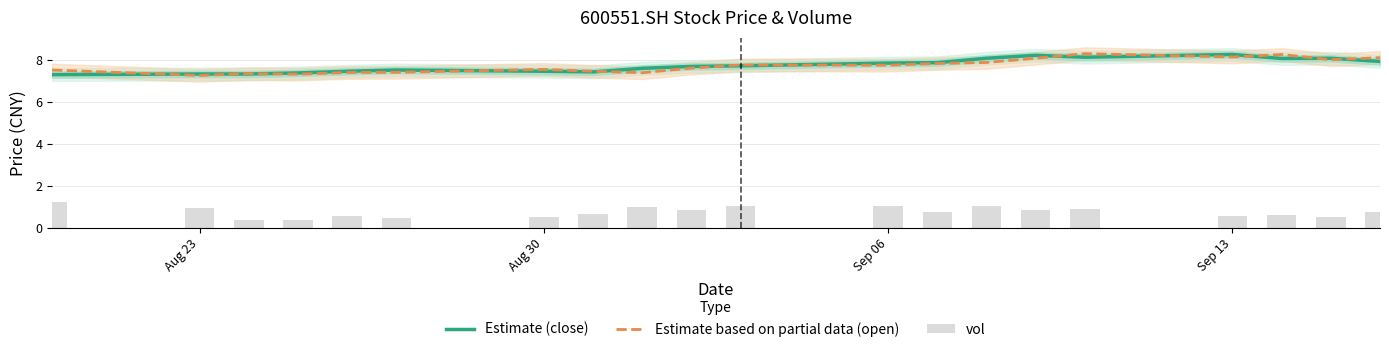

Reading left to right, list all the values displayed in this chart.

Estimate (close): 7.3	7.3	7.3	7.4	7.5	7.5	7.5	7.4	7.6	7.7	7.7	7.8	7.9	8.1	8.2	8.1	8.2	8.1	8.1	7.9
Estimate based on partial data (open): 7.5	7.2	7.3	7.3	7.4	7.4	7.5	7.5	7.4	7.6	7.8	7.7	7.8	7.9	8.1	8.3	8.1	8.2	8.0	8.1
vol: 1.2	0.9	0.4	0.3	0.6	0.5	0.5	0.6	1.0	0.8	1.0	1.0	0.7	1.0	0.9	0.9	0.6	0.6	0.5	0.8